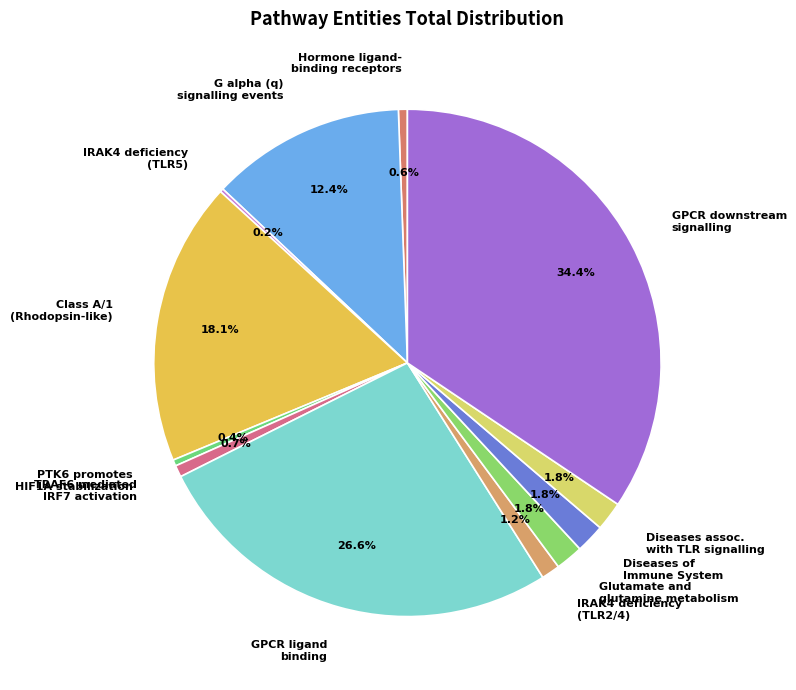

What is the ratio of the value at Diseases assoc. with TLR signalling to the value at Diseases of Immune System?

1.0